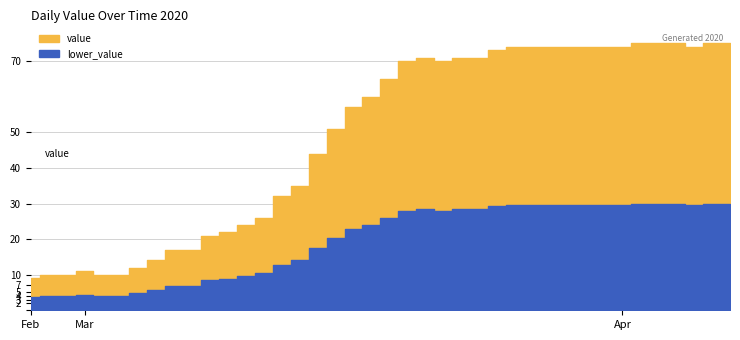

List the labels in order of value, largest first.

2020-04-01, 2020-04-02, 2020-04-03, 2020-04-05, 2020-04-06, 2020-03-25, 2020-03-26, 2020-03-27, 2020-03-28, 2020-03-29, 2020-03-30, 2020-03-31, 2020-04-04, 2020-03-24, 2020-03-20, 2020-03-22, 2020-03-23, 2020-03-19, 2020-03-21, 2020-03-18, 2020-03-17, 2020-03-16, 2020-03-15, 2020-03-14, 2020-03-13, 2020-03-12, 2020-03-11, 2020-03-10, 2020-03-09, 2020-03-08, 2020-03-06, 2020-03-07, 2020-03-05, 2020-03-04, 2020-03-01, 2020-02-28, 2020-02-29, 2020-03-02, 2020-03-03, 2020-02-27